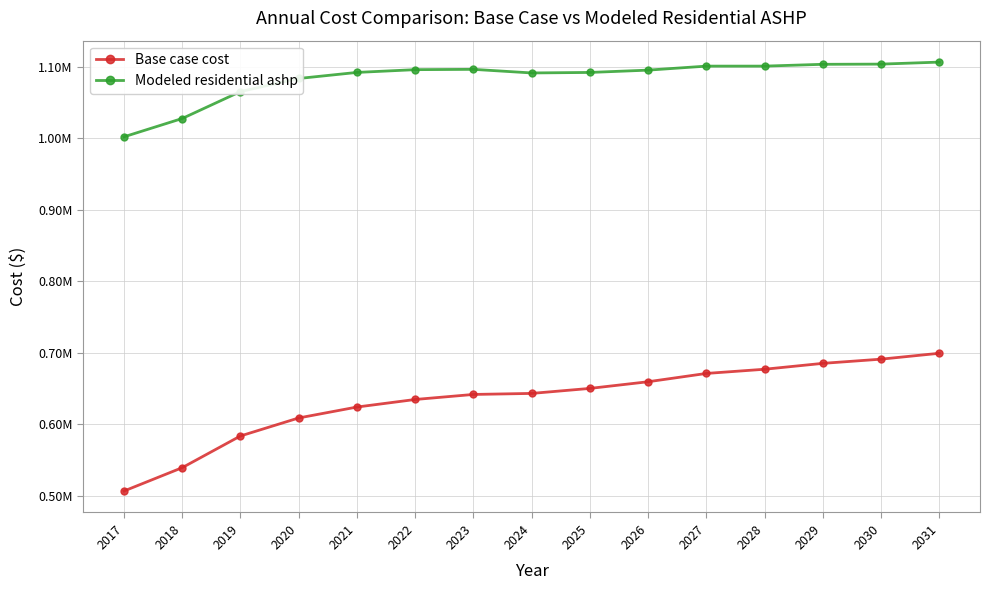

At which label does Modeled residential ashp reach its minimum?

2017